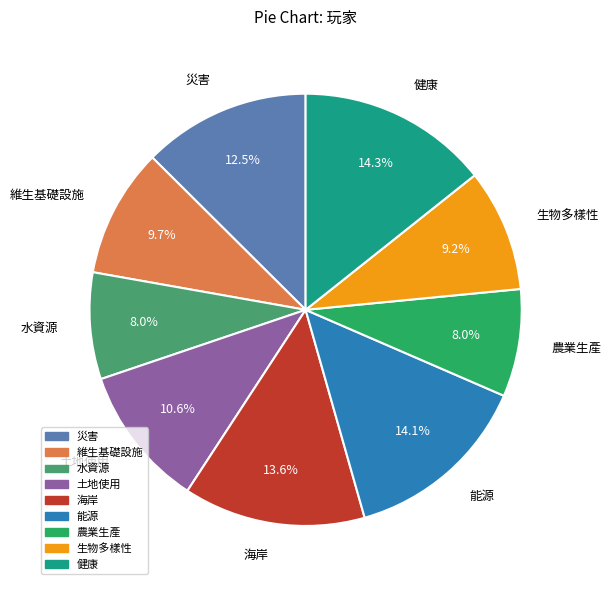

To the nearest percent, what is the difference between the largest and smallest slice percentages?

6%